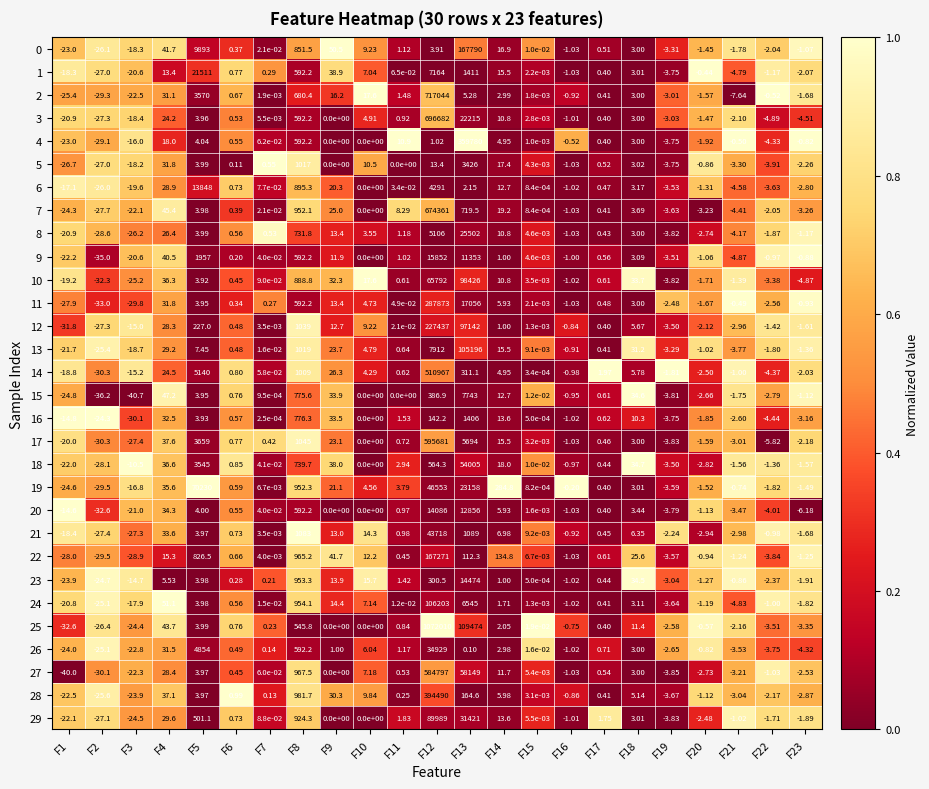

Is the value of 0 at F18 greater than the value of 26 at F21?

Yes